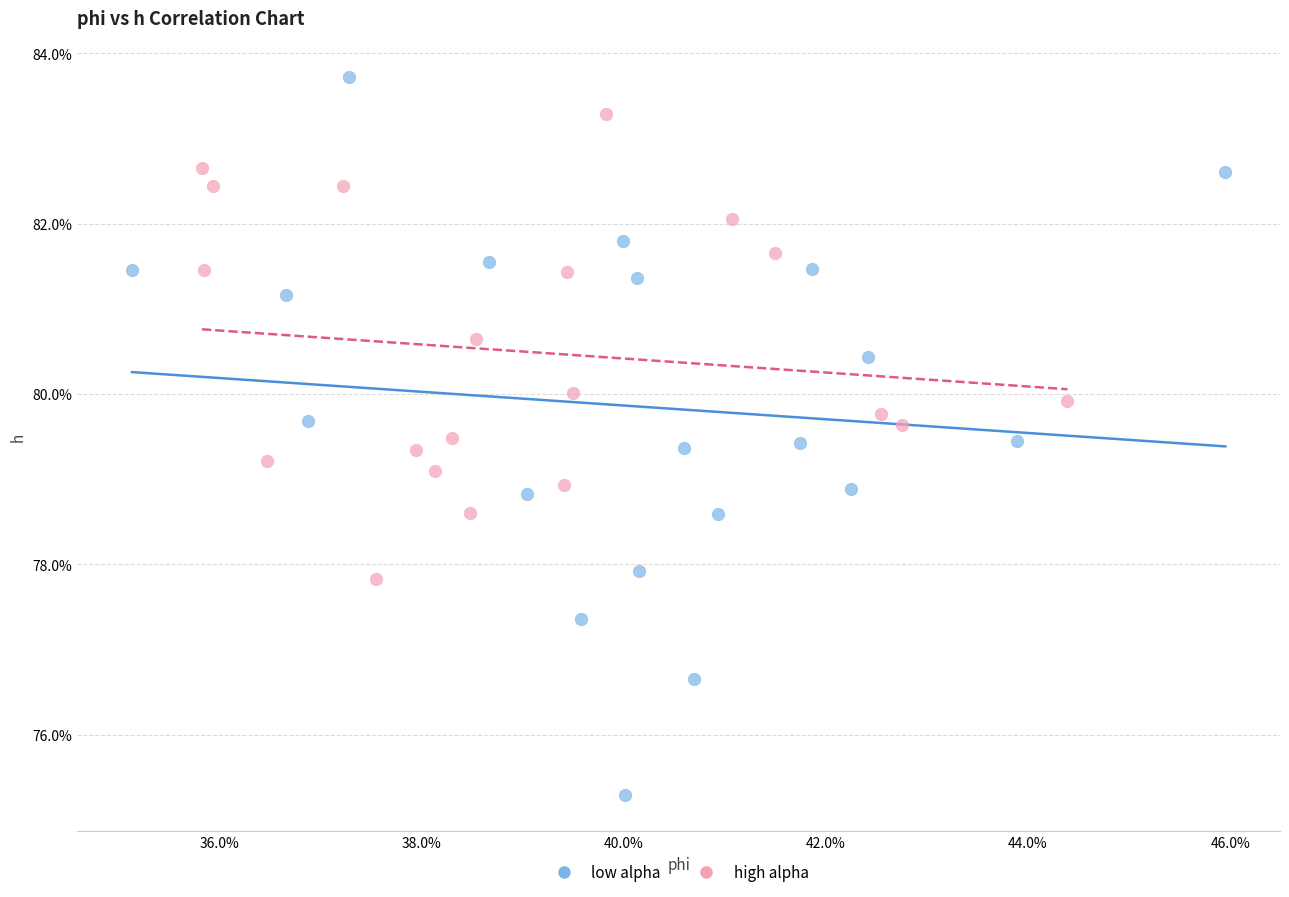

Which series reaches the maximum Y coordinate?

low alpha